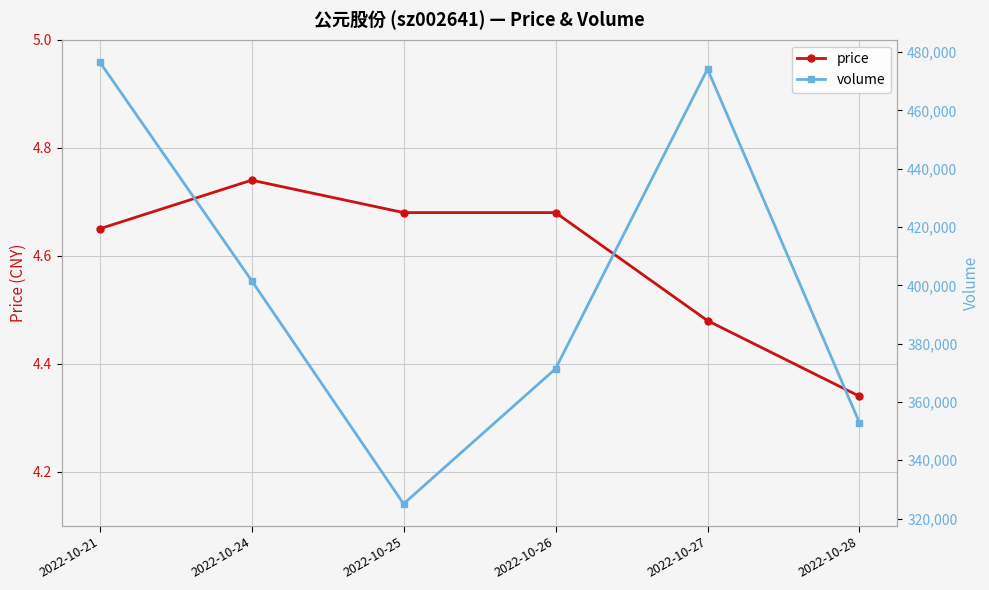

How many lines are shown in the chart?

2